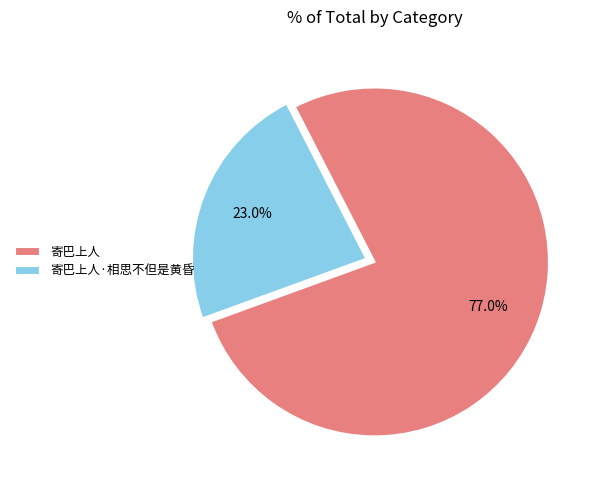

The 寄巴上人 slice represents 71% of the pie. True or false?

False